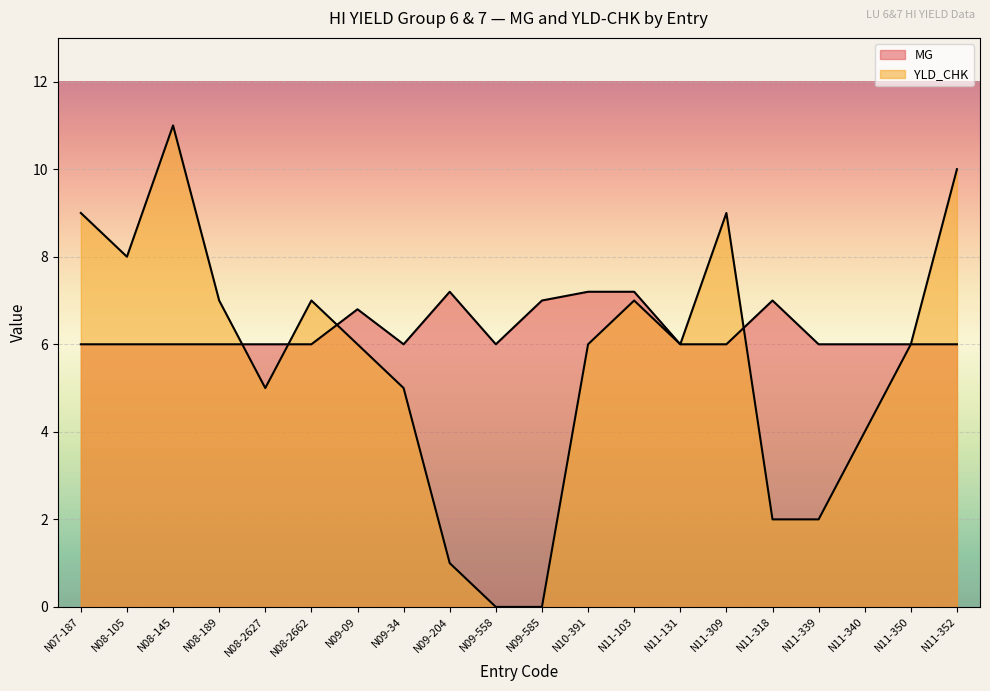

Which series ends up on top after the final intersection of MG and YLD_CHK?

MG